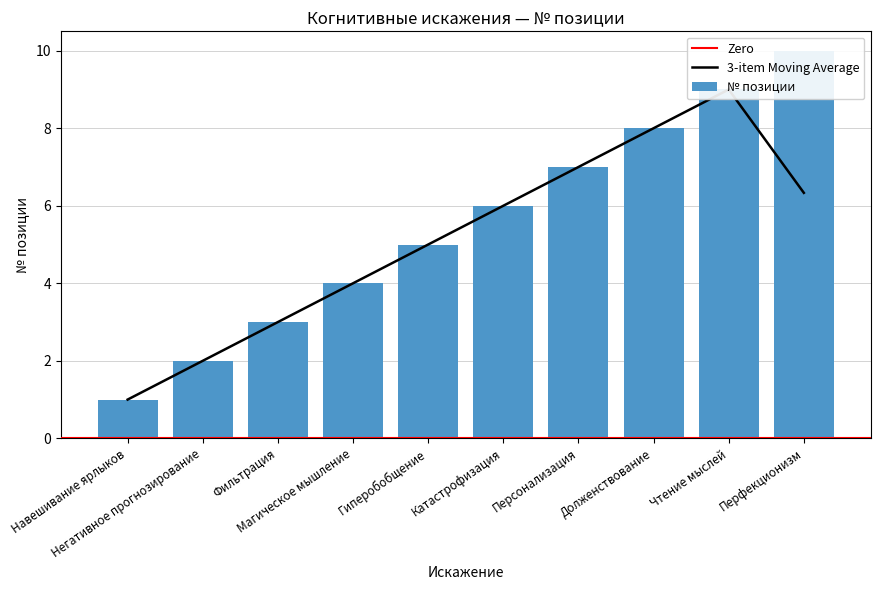

Reading left to right, extract all data points from this chart.

Навешивание ярлыков=1	Негативное прогнозирование=2	Фильтрация=3	Магическое мышление=4	Гиперобобщение=5	Катастрофизация=6	Персонализация=7	Долженствование=8	Чтение мыслей=9	Перфекционизм=10